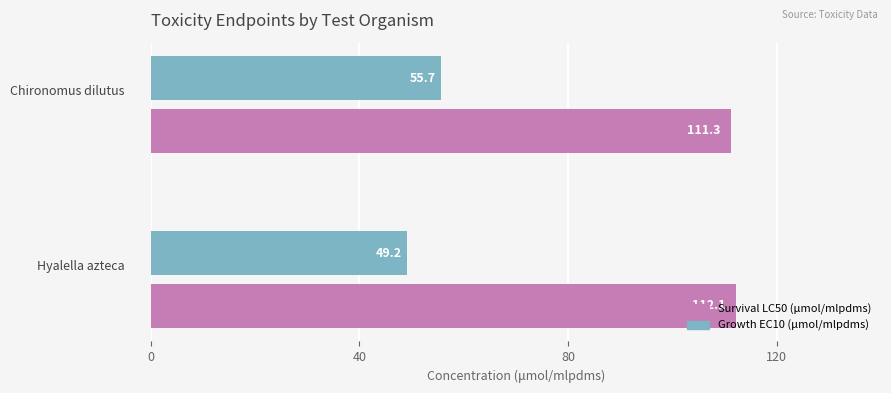

At how many categories does at least one series exceed 98?

2